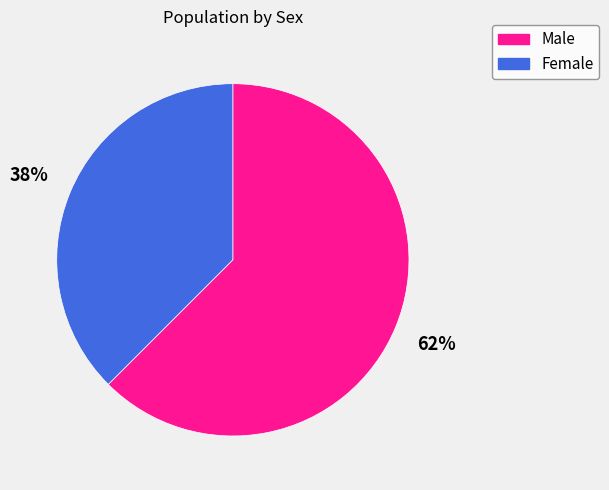

Which category accounts for the majority?

Male